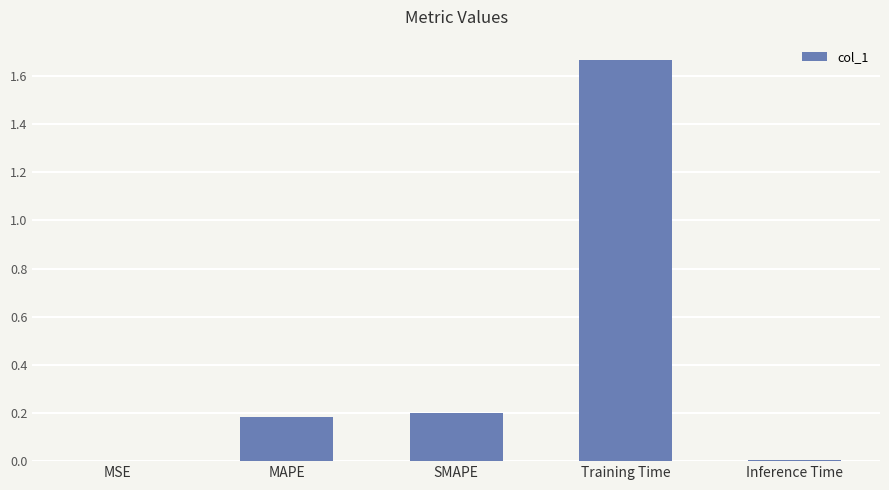

Does the chart contain stacked bars?

No